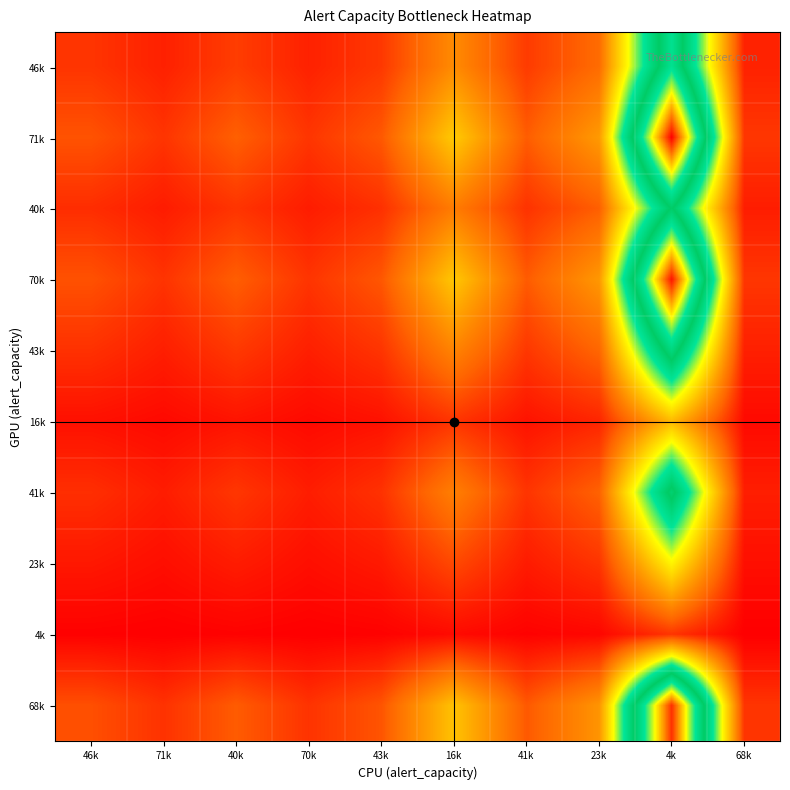

Reading left to right, what are all the values shown in this chart?

46k: 46k=1.0	71k=0.6	40k=1.2	70k=0.7	43k=1.1	16k=2.8	41k=1.1	23k=2.0	4k=10.6	68k=0.7
71k: 46k=1.5	71k=1.0	40k=1.8	70k=1.0	43k=1.6	16k=4.2	41k=1.7	23k=3.1	4k=16.3	68k=1.0
40k: 46k=0.9	71k=0.6	40k=1.0	70k=0.6	43k=0.9	16k=2.4	41k=1.0	23k=1.8	4k=9.2	68k=0.6
70k: 46k=1.5	71k=1.0	40k=1.7	70k=1.0	43k=1.6	16k=4.2	41k=1.7	23k=3.0	4k=16.0	68k=1.0
43k: 46k=0.9	71k=0.6	40k=1.1	70k=0.6	43k=1.0	16k=2.6	41k=1.0	23k=1.9	4k=9.9	68k=0.6
16k: 46k=0.4	71k=0.2	40k=0.4	70k=0.2	43k=0.4	16k=1.0	41k=0.4	23k=0.7	4k=3.8	68k=0.2
41k: 46k=0.9	71k=0.6	40k=1.0	70k=0.6	43k=1.0	16k=2.5	41k=1.0	23k=1.8	4k=9.5	68k=0.6
23k: 46k=0.5	71k=0.3	40k=0.6	70k=0.3	43k=0.5	16k=1.4	41k=0.6	23k=1.0	4k=5.3	68k=0.3
4k: 46k=0.1	71k=0.1	40k=0.1	70k=0.1	43k=0.1	16k=0.3	41k=0.1	23k=0.2	4k=1.0	68k=0.1
68k: 46k=1.5	71k=1.0	40k=1.7	70k=1.0	43k=1.6	16k=4.1	41k=1.6	23k=3.0	4k=15.6	68k=1.0